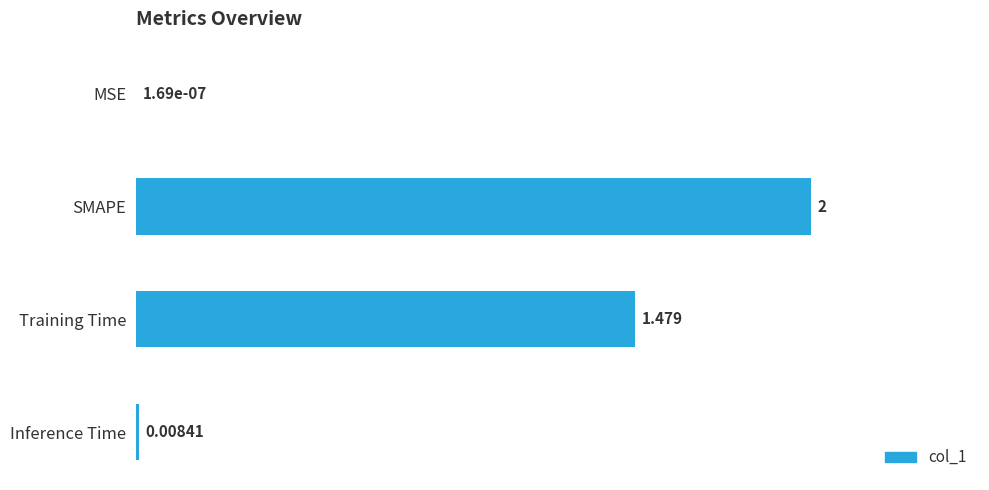

At which label is the value closest to 1?

Training Time